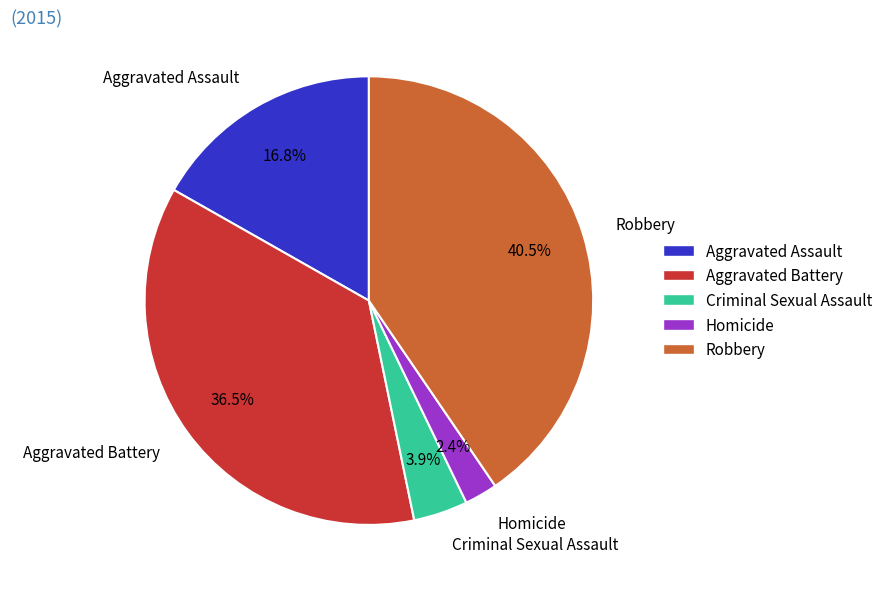

Rank the categories by value from highest to lowest.

Robbery, Aggravated Battery, Aggravated Assault, Criminal Sexual Assault, Homicide